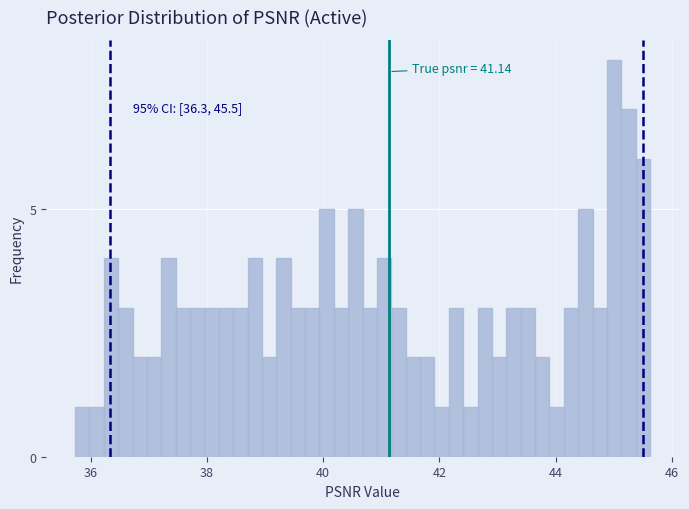

Read against the x-axis, roughly where is the centre of the tallest bar?

45.0